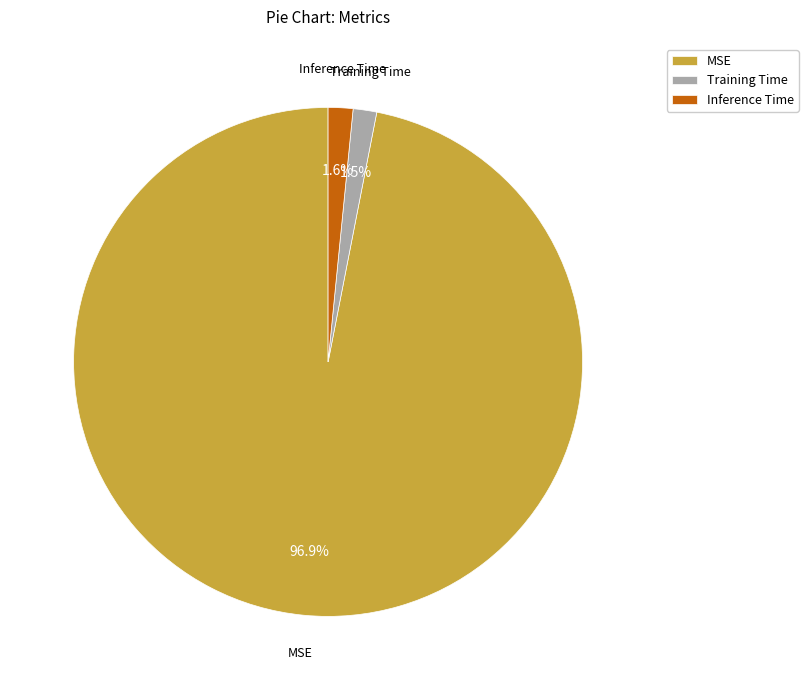

Which slice is the largest?

MSE